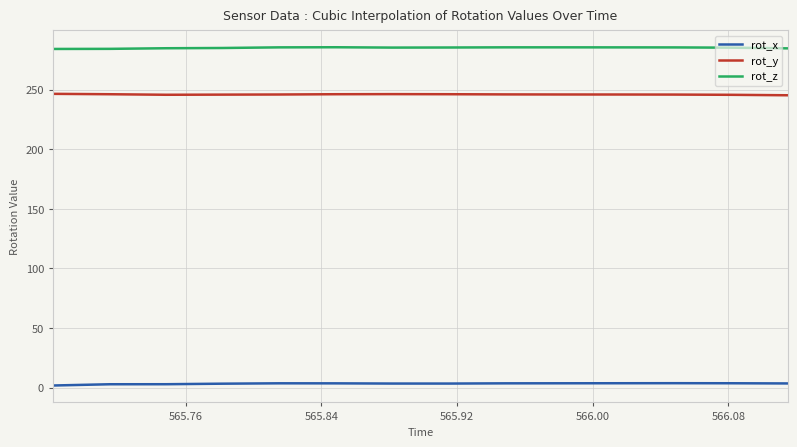

Which series has the largest total across all categories?

rot_z